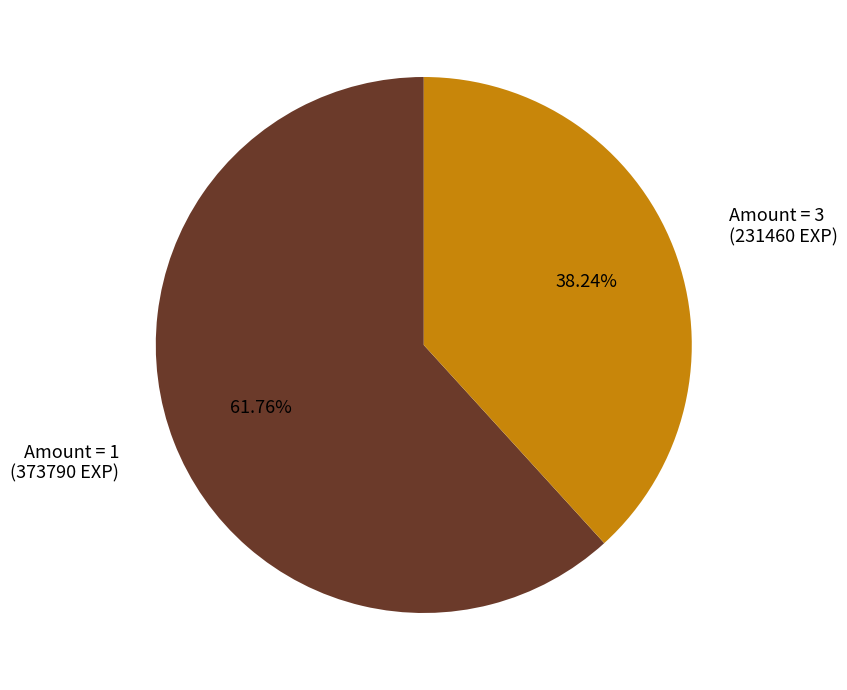

Is the sum of Amount = 3 and Amount = 1 greater than half?

Yes